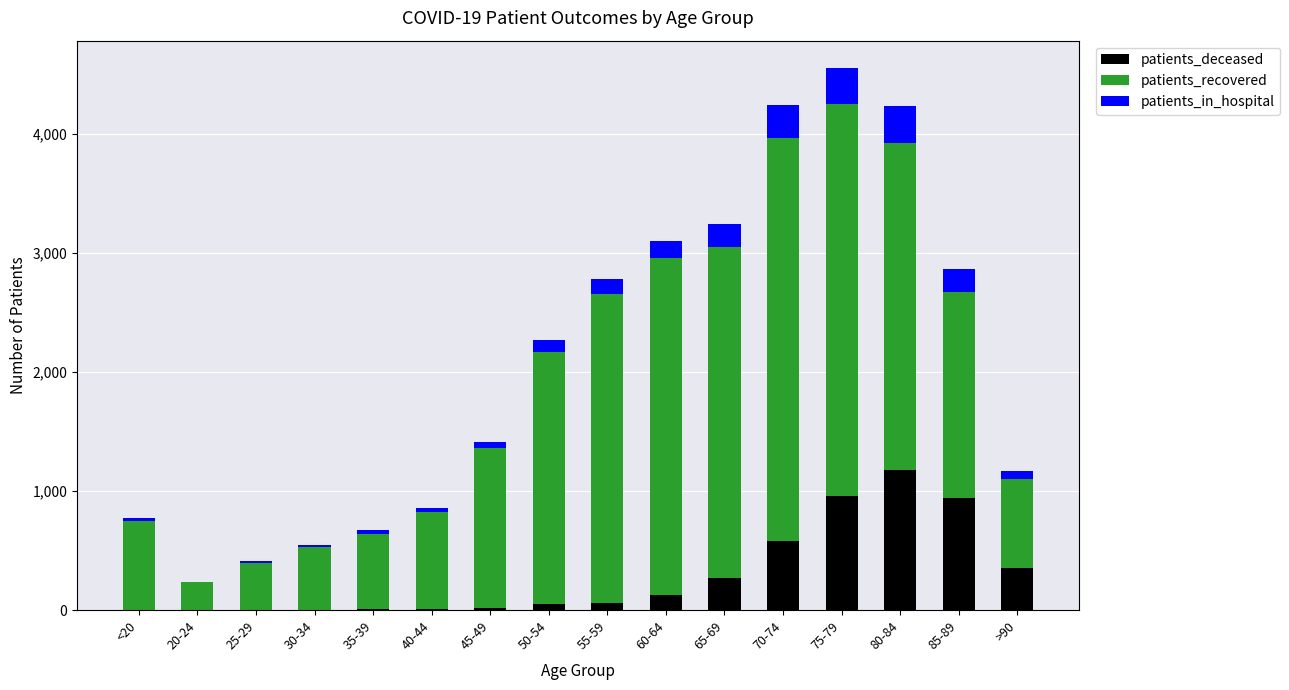

What is the total value across all series at 30-34?

546